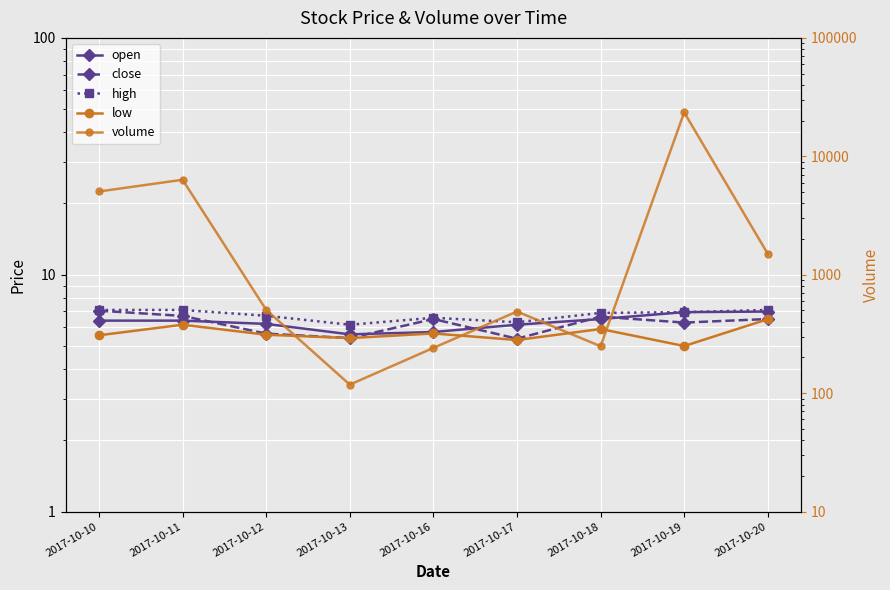

The high series shows 2.2 at 2017-10-18. True or false?

False